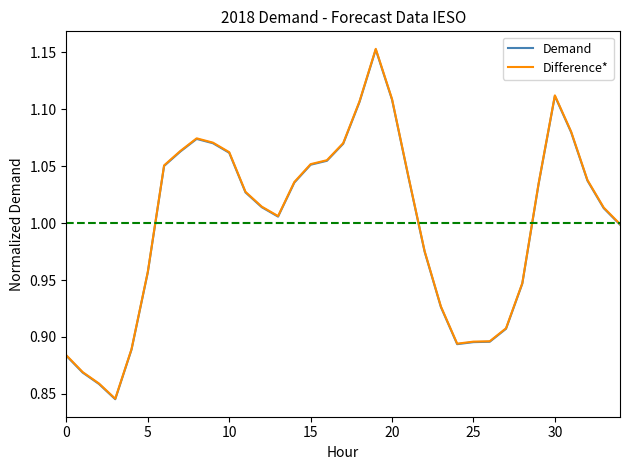

Reading left to right, list all the values displayed in this chart.

Demand: 0.9	0.9	0.9	0.8	0.9	1.0	1.1	1.1	1.1	1.1	1.1	1.0	1.0	1.0	1.0	1.1	1.1	1.1	1.1	1.2	1.1	1.0	1.0	0.9	0.9	0.9	0.9	0.9	0.9	1.0	1.1	1.1	1.0	1.0	1.0
Difference*: 0.9	0.9	0.9	0.8	0.9	1.0	1.1	1.1	1.1	1.1	1.1	1.0	1.0	1.0	1.0	1.1	1.1	1.1	1.1	1.2	1.1	1.0	1.0	0.9	0.9	0.9	0.9	0.9	0.9	1.0	1.1	1.1	1.0	1.0	1.0